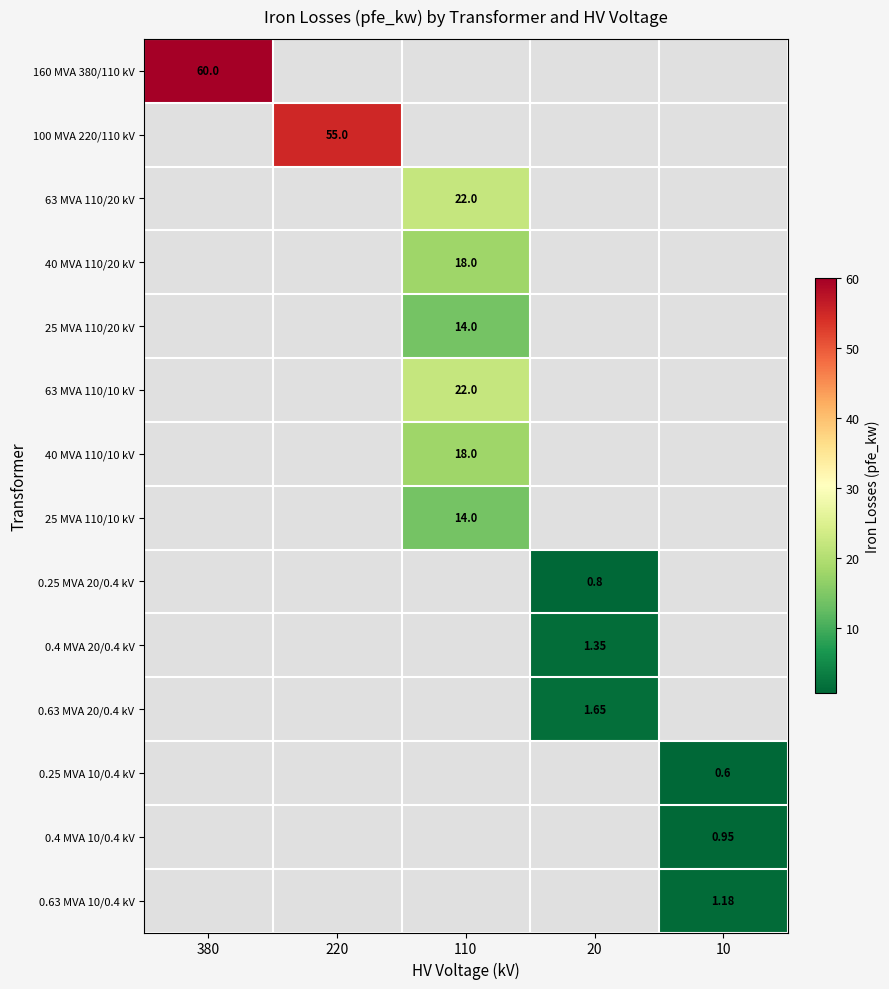

At how many categories does at least one series exceed 42?

2